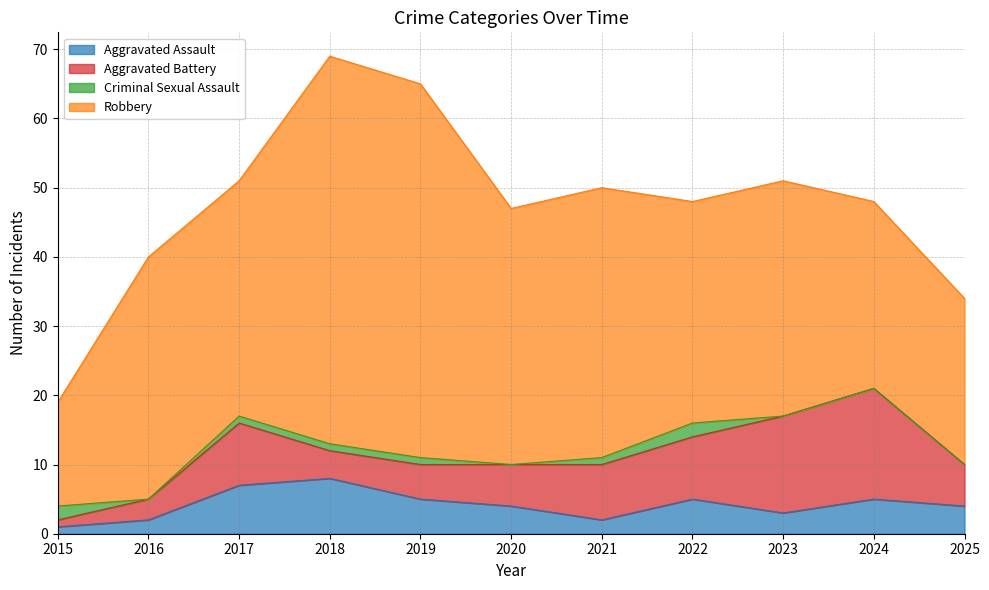

At which category does the chart reach its peak across all series?

2018